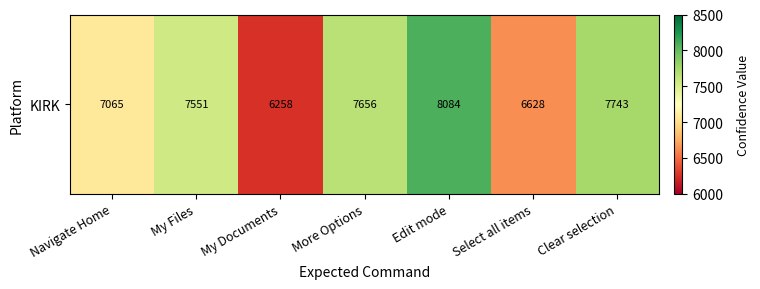

How many values exceed 7551?

3